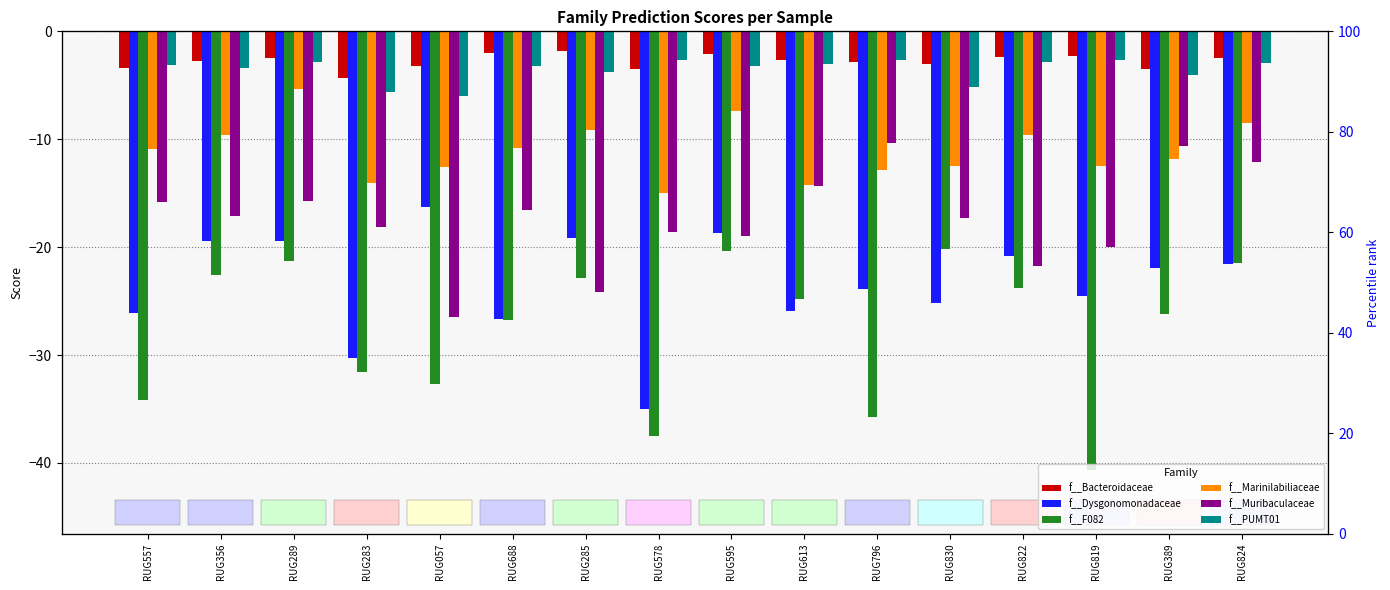

At which category is the sum across all series the highest?

RUG289